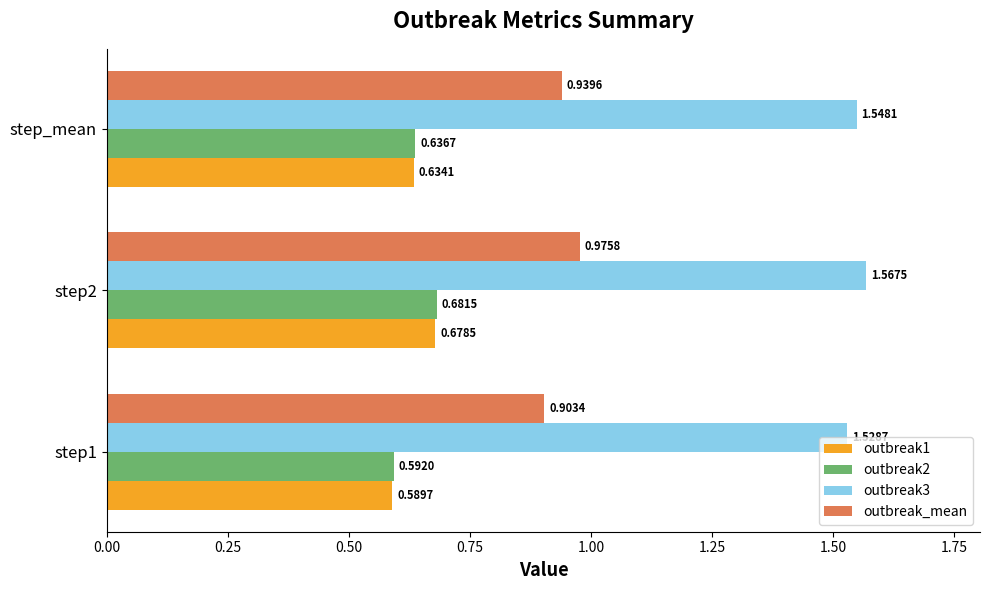

Rank the categories by outbreak3 value from highest to lowest.

step2, step_mean, step1